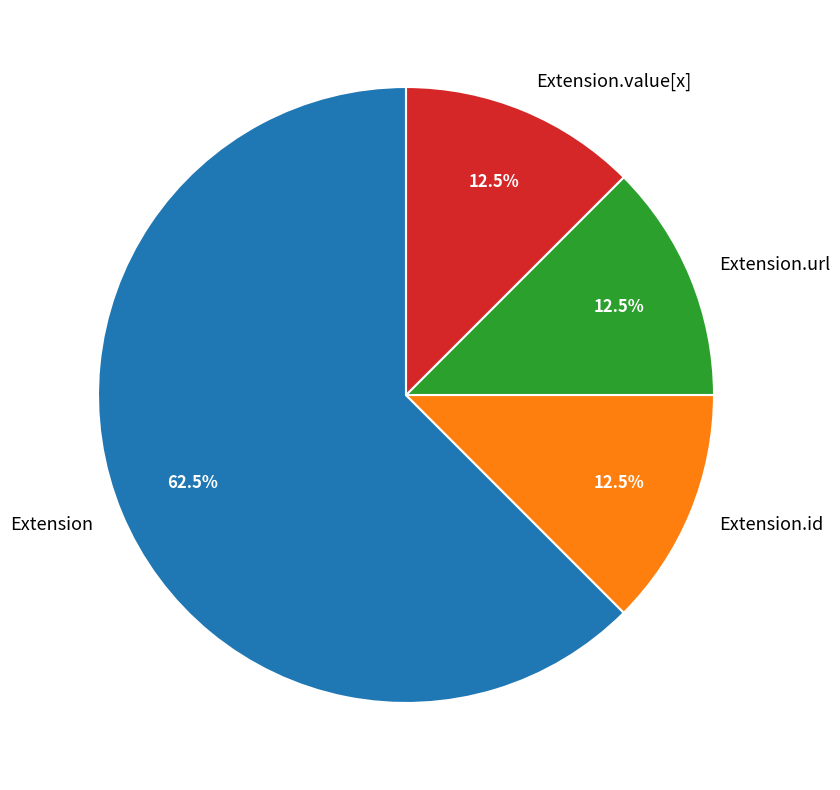

To the nearest percent, what is the average slice percentage?

25%